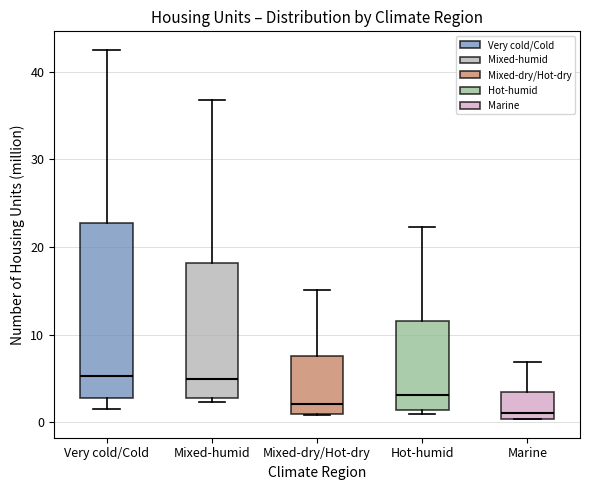

Comparing the boxes themselves (not the whiskers), which one is the tallest?

Very cold/Cold